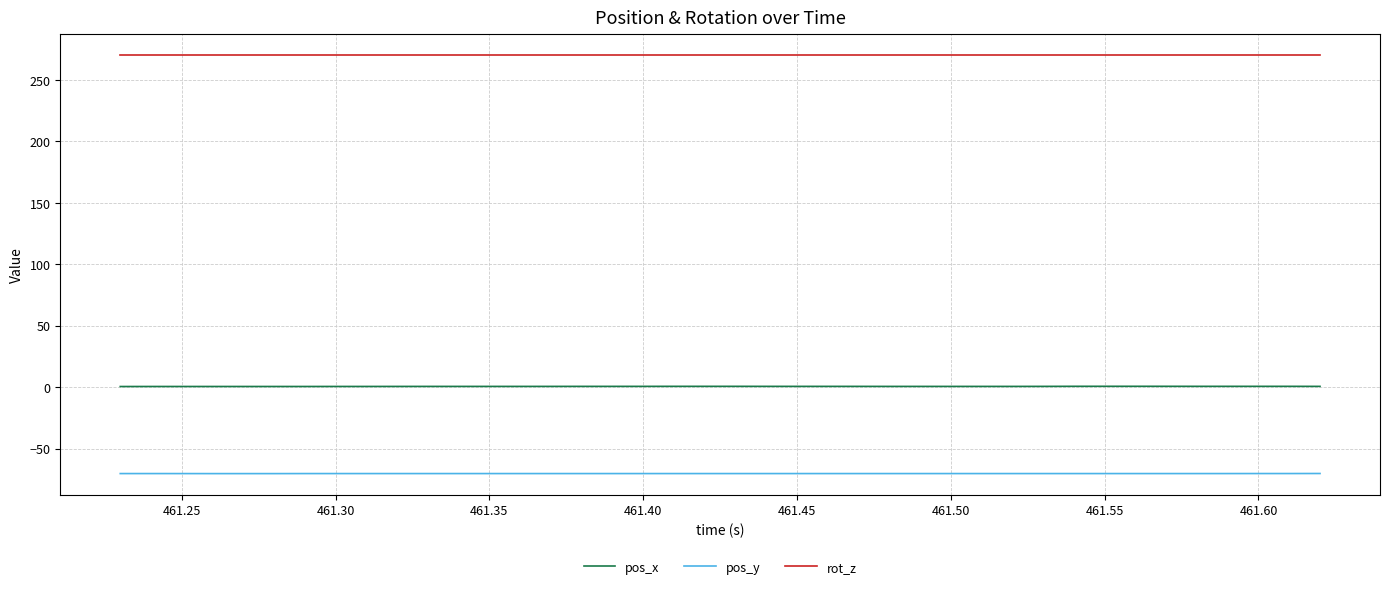

True or false: pos_y and rot_z cross at least once.

False